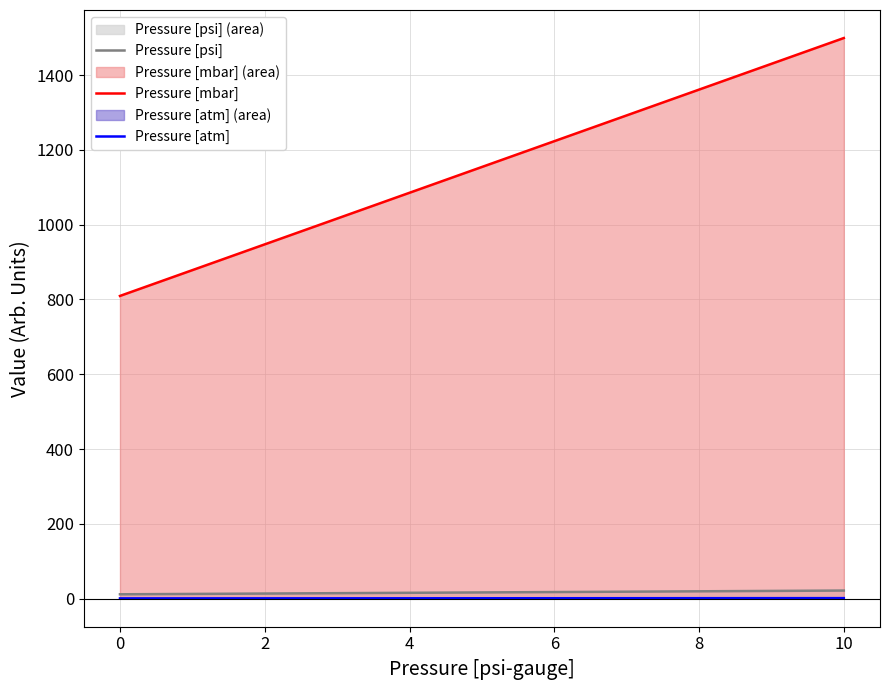

Which series has the widest spread of values?

Pressure [mbar]